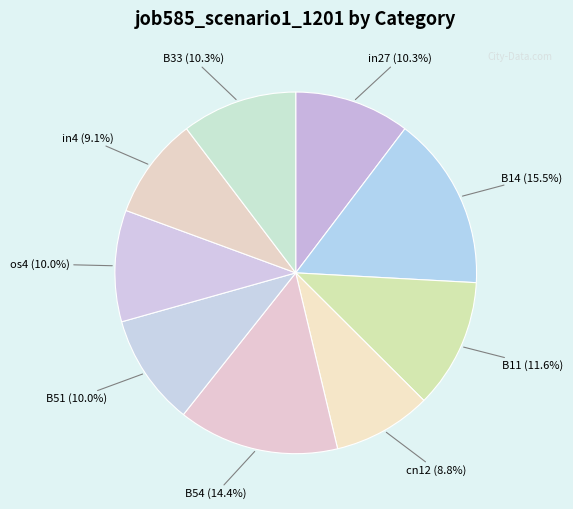

To the nearest percent, what portion does in27 represent?

10%